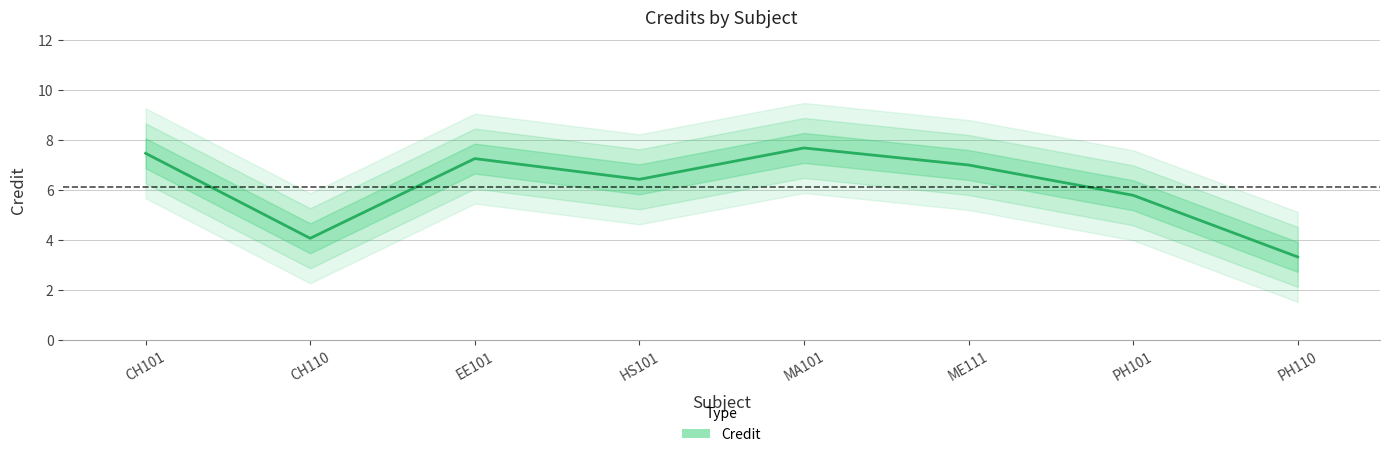

Reading left to right, extract all data points from this chart.

7.5	4.1	7.3	6.4	7.7	7.0	5.8	3.3